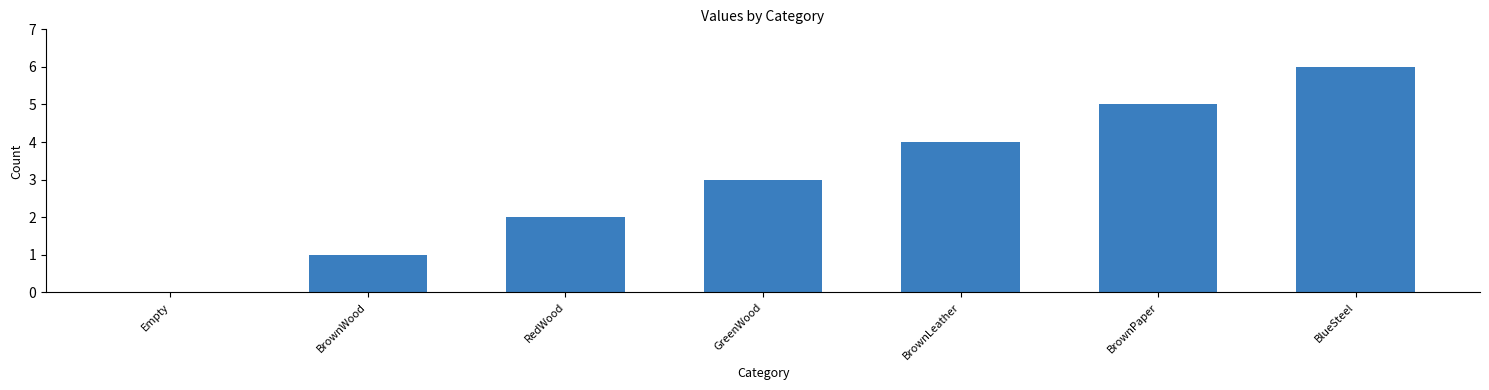

What is the greatest value displayed?

6